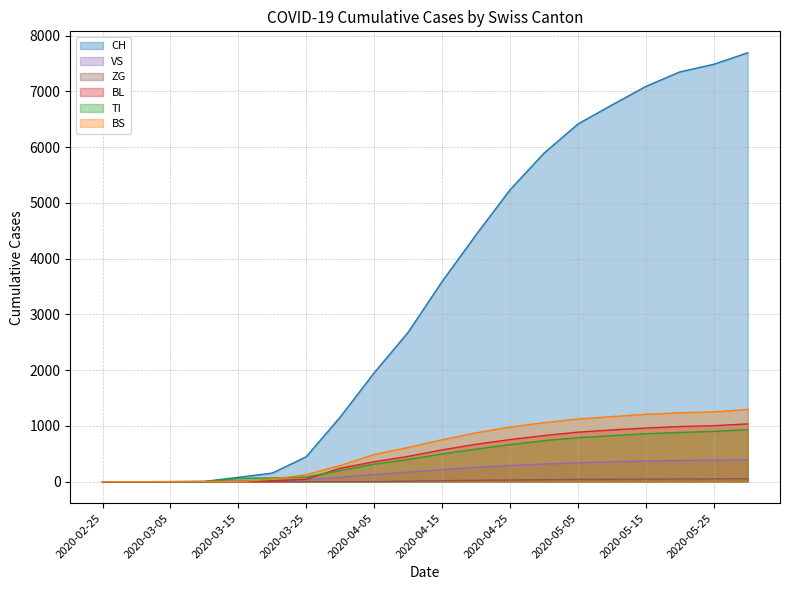

What are all the series names shown in the legend?

CH, VS, ZG, BL, TI, BS